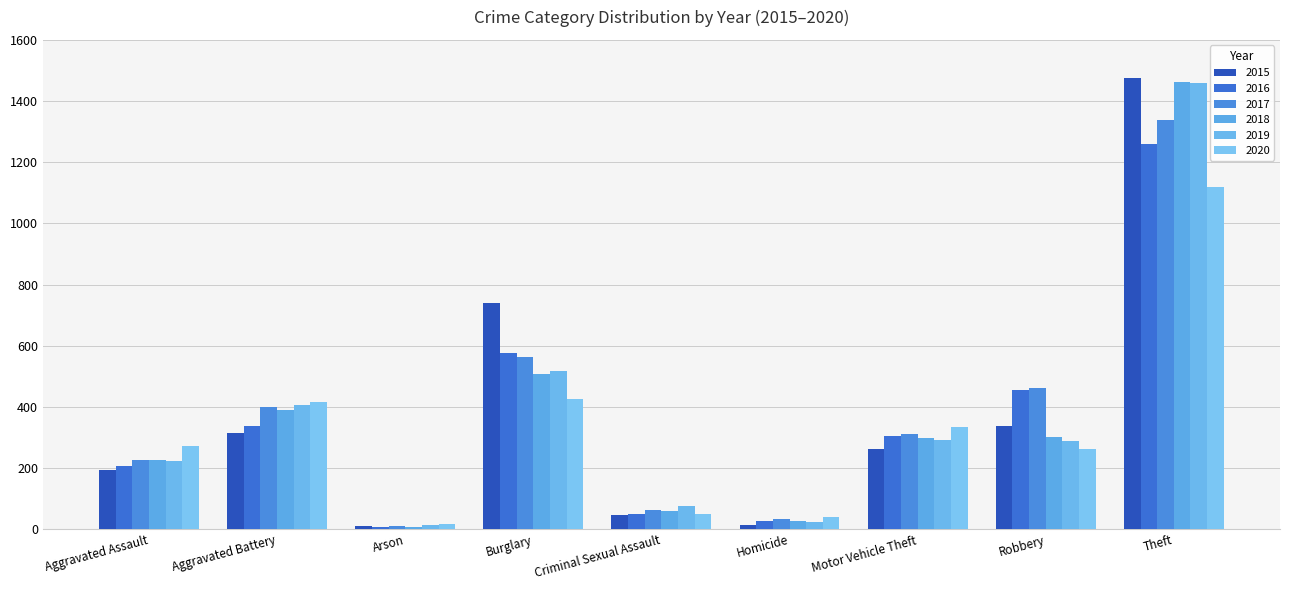

Rank the categories by 2017 value from lowest to highest.

Arson, Homicide, Criminal Sexual Assault, Aggravated Assault, Motor Vehicle Theft, Aggravated Battery, Robbery, Burglary, Theft